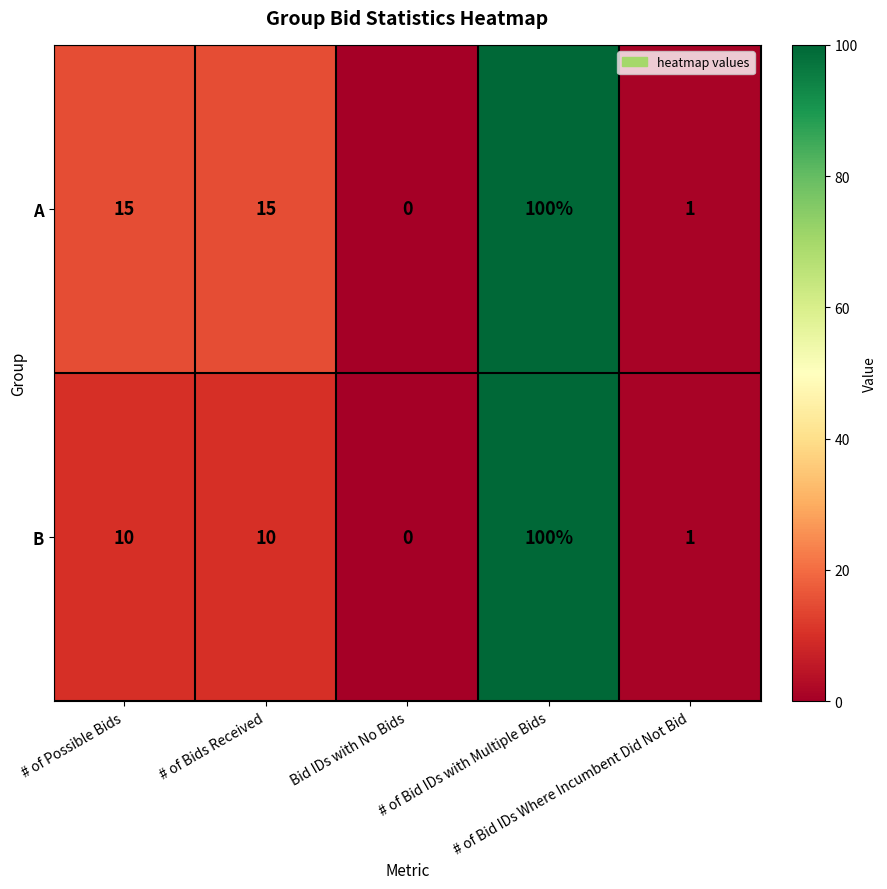

List the series in order of their overall mean, highest first.

A, B